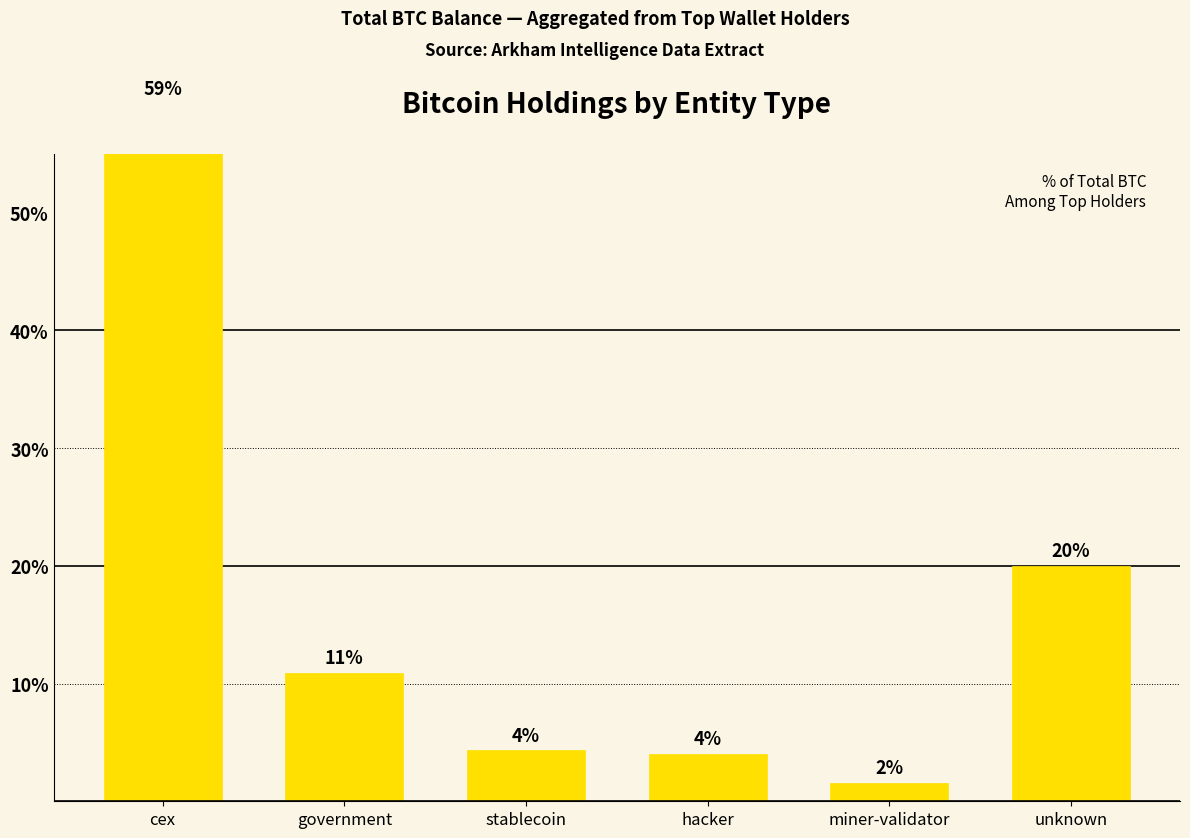

What is the ratio of the value at hacker to the value at unknown?

0.2